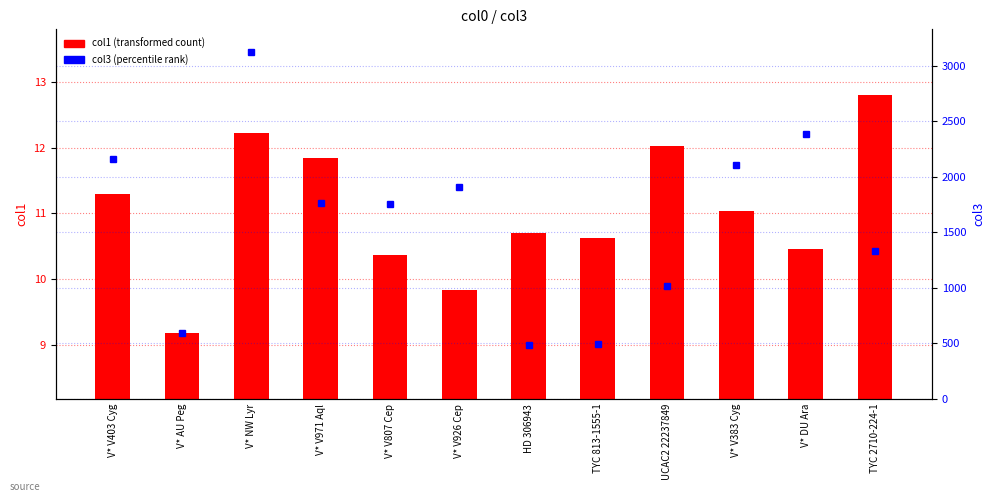

At which category is the sum across all series the highest?

V* NW Lyr